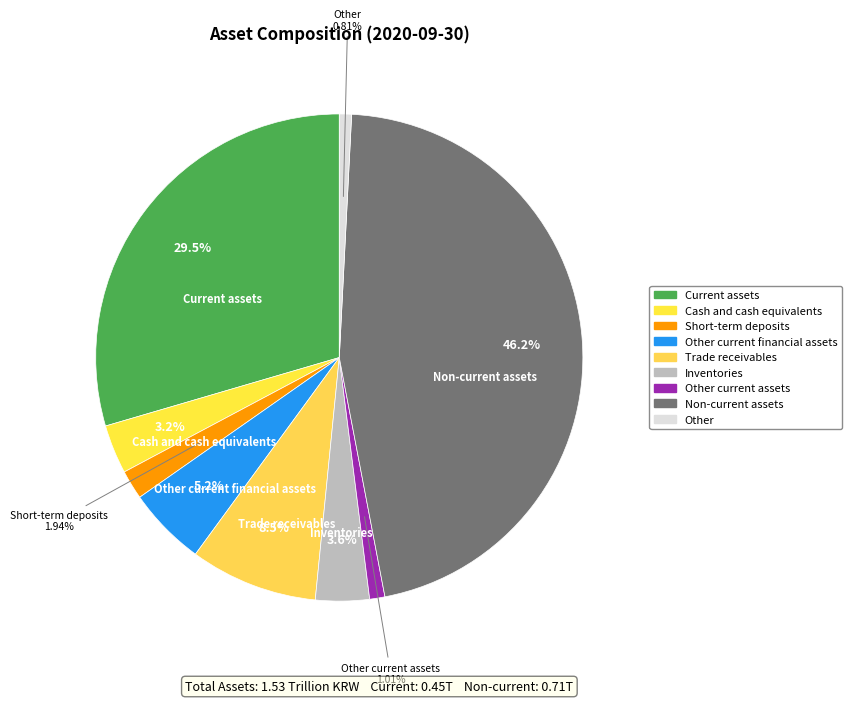

Count the number of slices in the pie.

9